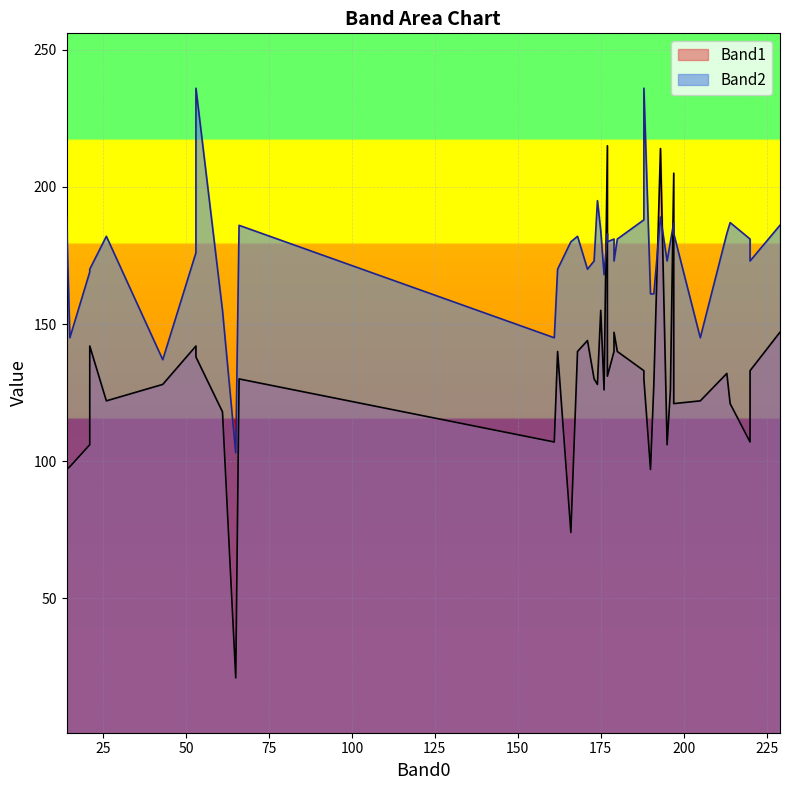

True or false: Band2 has a value of 312 at 66.

False